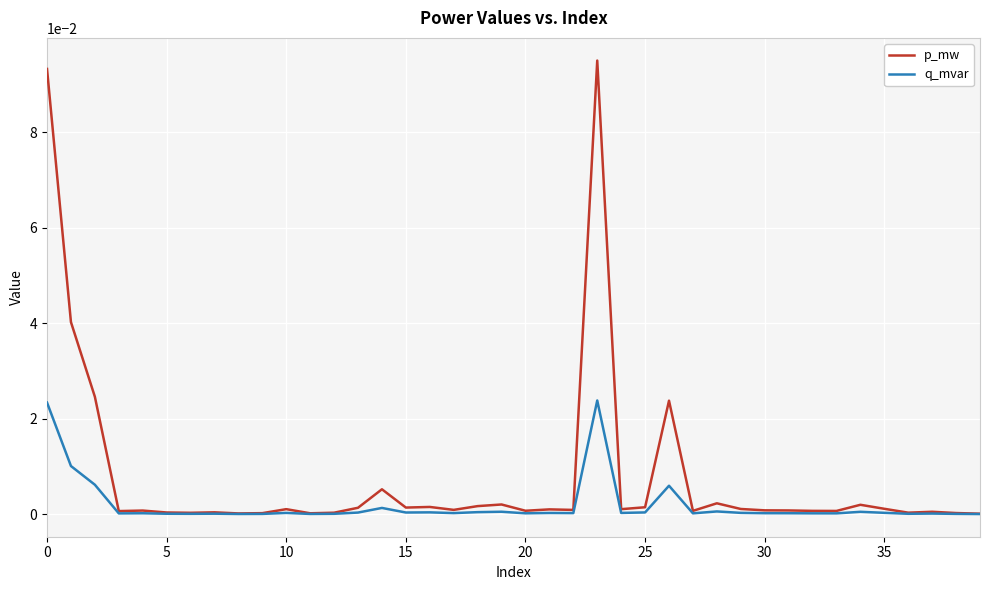

List the series in order of their overall mean, lowest first.

q_mvar, p_mw